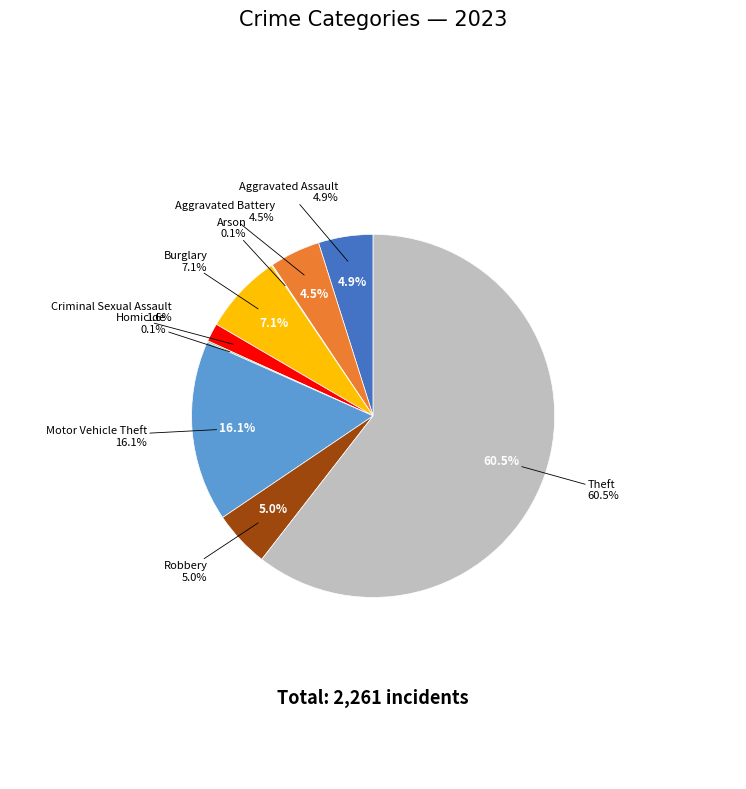

Which slice is the largest?

Theft